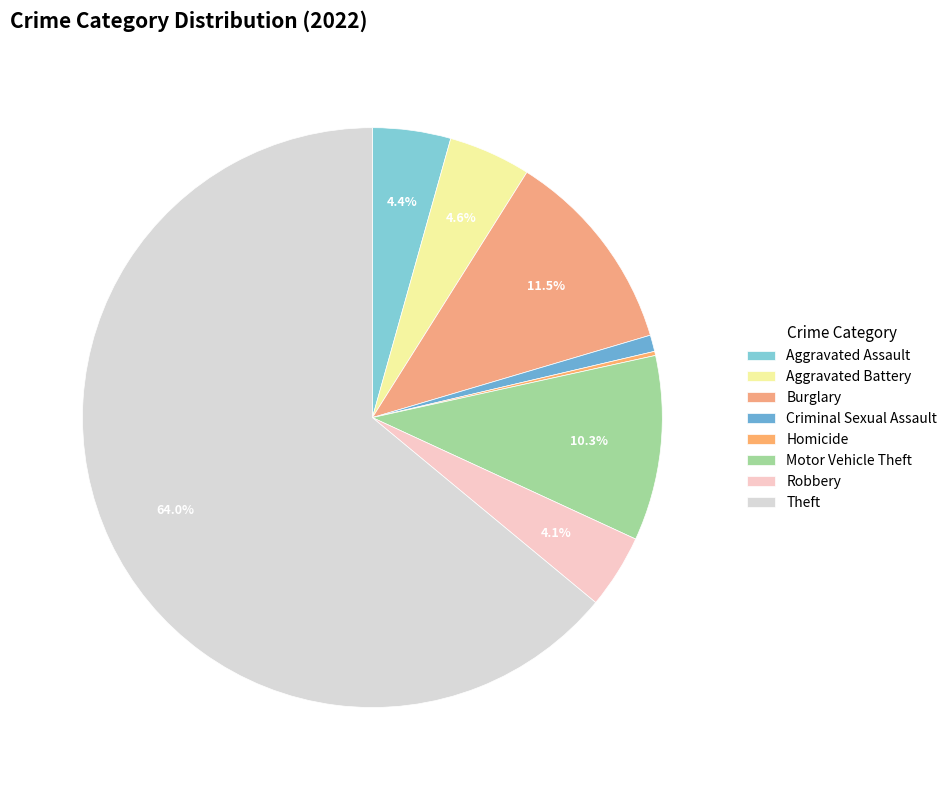

What percentage is the Aggravated Assault slice, to the nearest percent?

4%